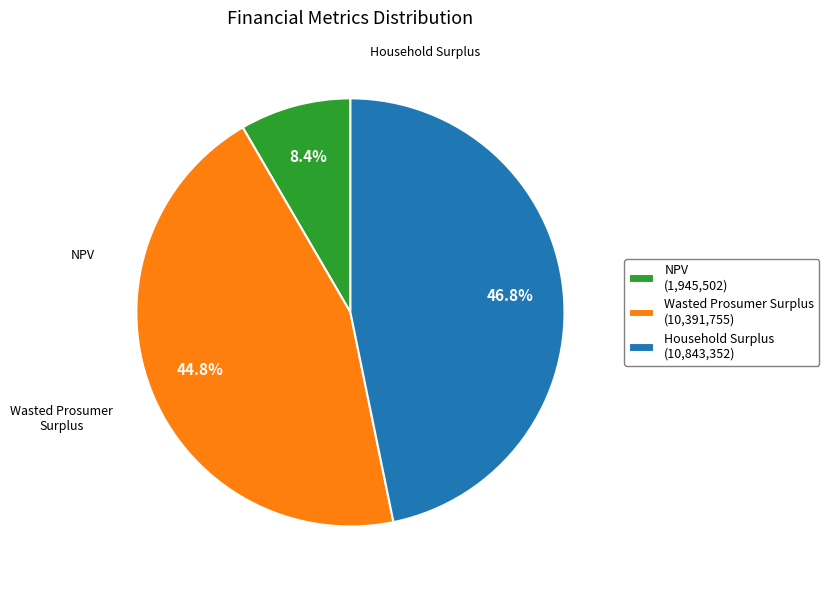

Between Household Surplus and Wasted Prosumer Surplus, which is larger?

Household Surplus